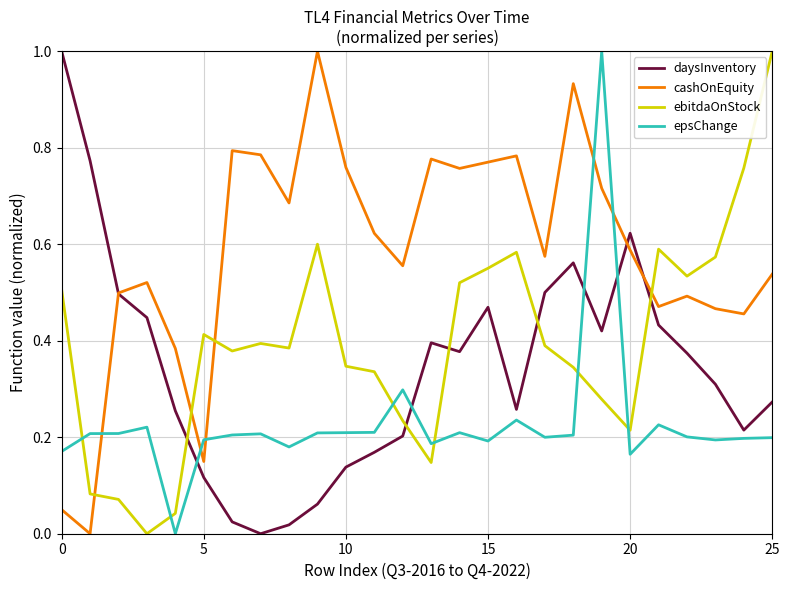

What is the highest value of the cashOnEquity series?

1.0